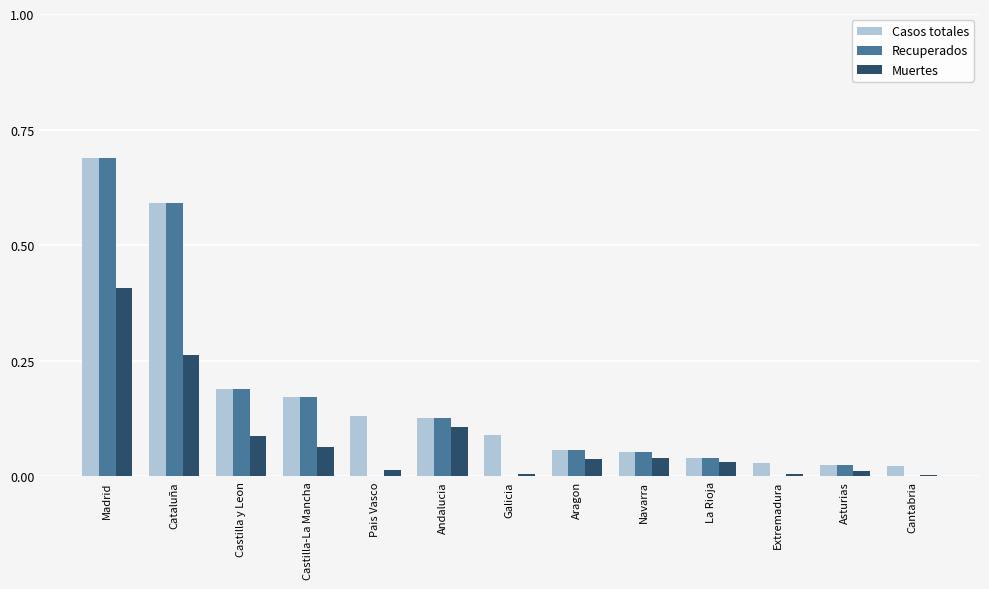

How many data points does each series have?

13